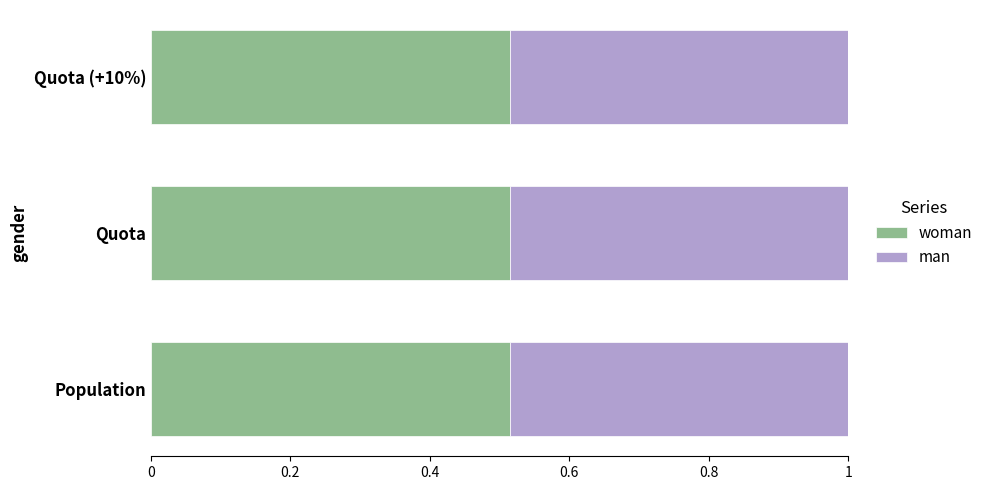

What is the total value across all series at Quota?

1.0